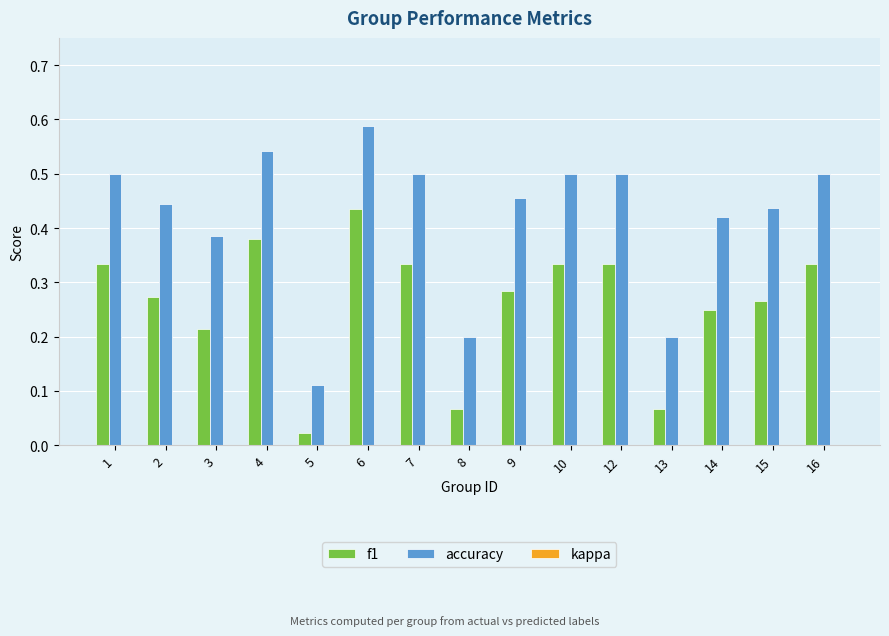

Does the chart contain any negative values?

No